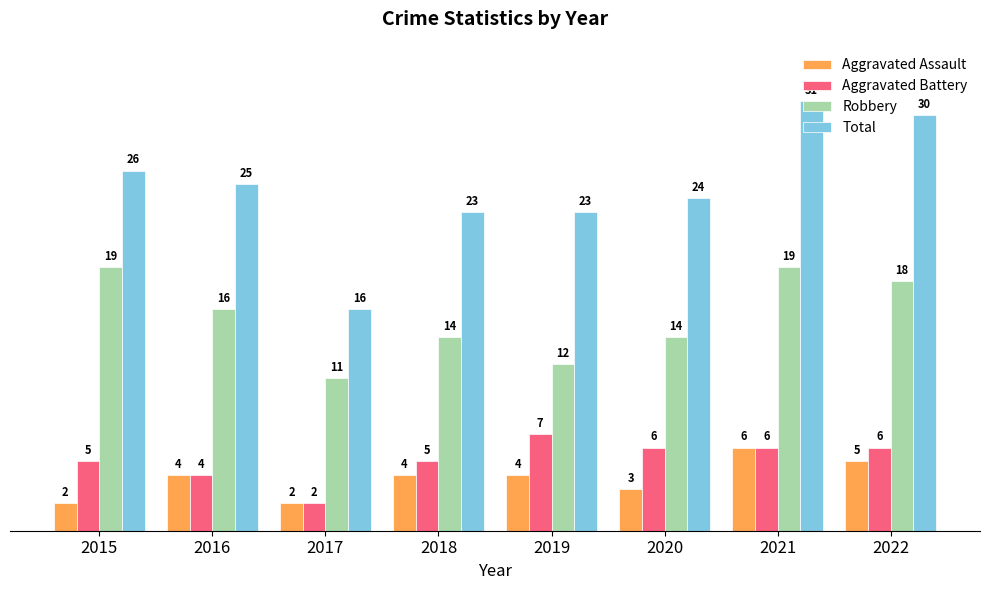

How many bars are there in each group?

4